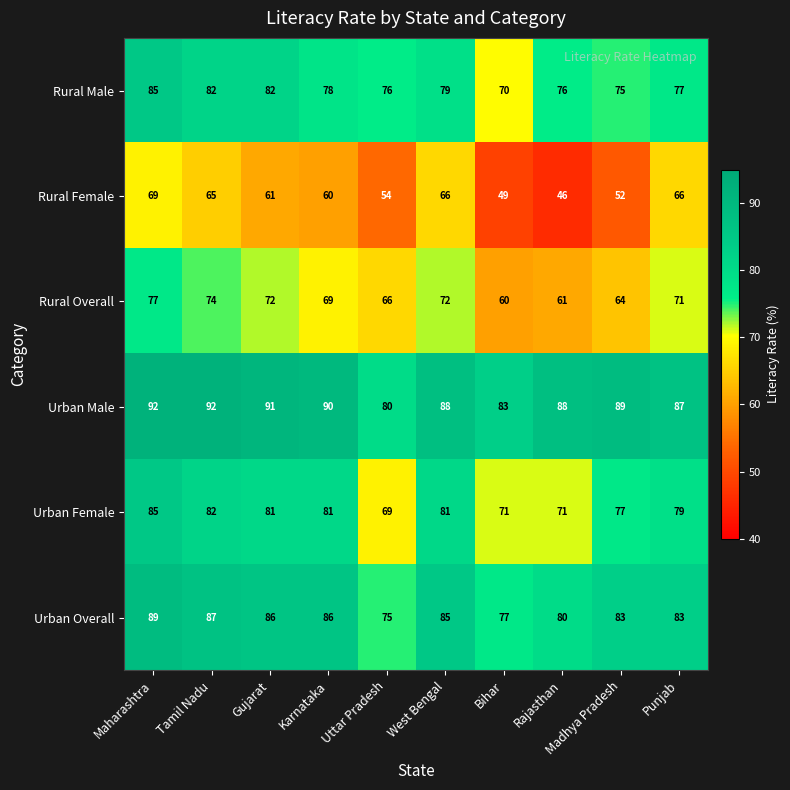

At how many categories does at least one series exceed 69?

10